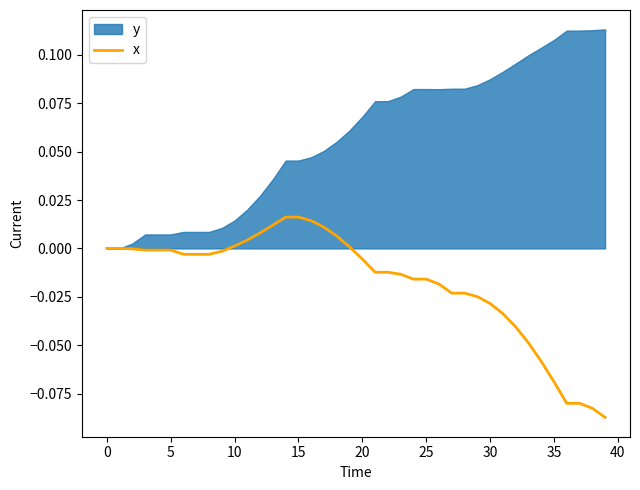

What is the sum of all values?

-0.7